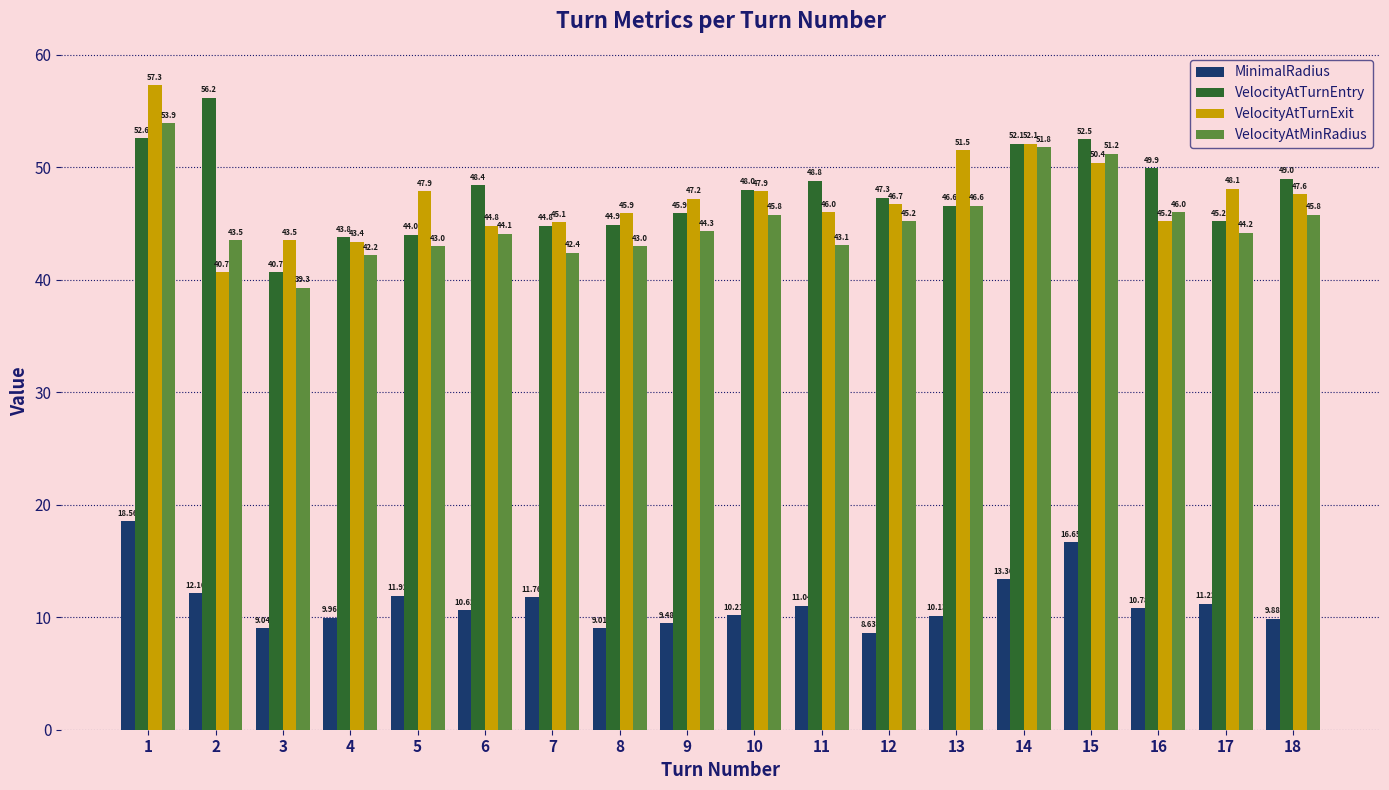

What is the sum of the VelocityAtMinRadius values at 1 and 4?

96.1